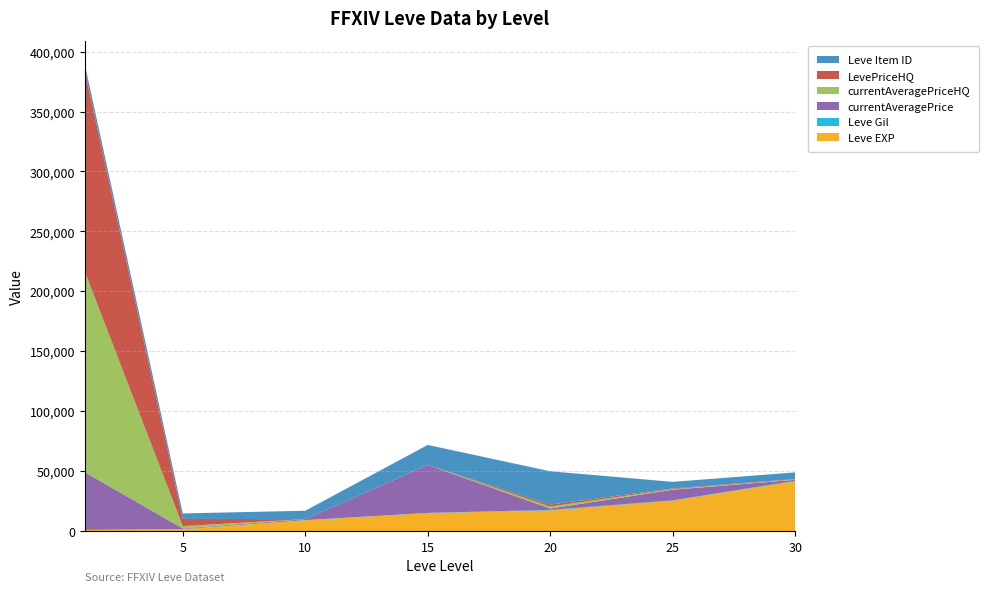

Reading left to right, what are all the values shown in this chart?

Leve EXP: 1=800	5=1420	10=8930	15=14920	20=17120	25=25250	30=41410
Leve Gil: 1=113	5=169	10=175	15=172	20=485	25=326	30=440
currentAveragePrice: 1=48103	5=511	10=778	15=40000	20=1122	25=8854	30=865
currentAveragePriceHQ: 1=167495	5=1995	10=0	15=0	20=1666	25=538	30=347
LevePriceHQ: 1=167495	5=5985	10=0	15=0	20=1666	25=538	30=347
Leve Item ID: 1=5489	5=4565	10=7015	15=16718	20=27772	25=5484	30=5478